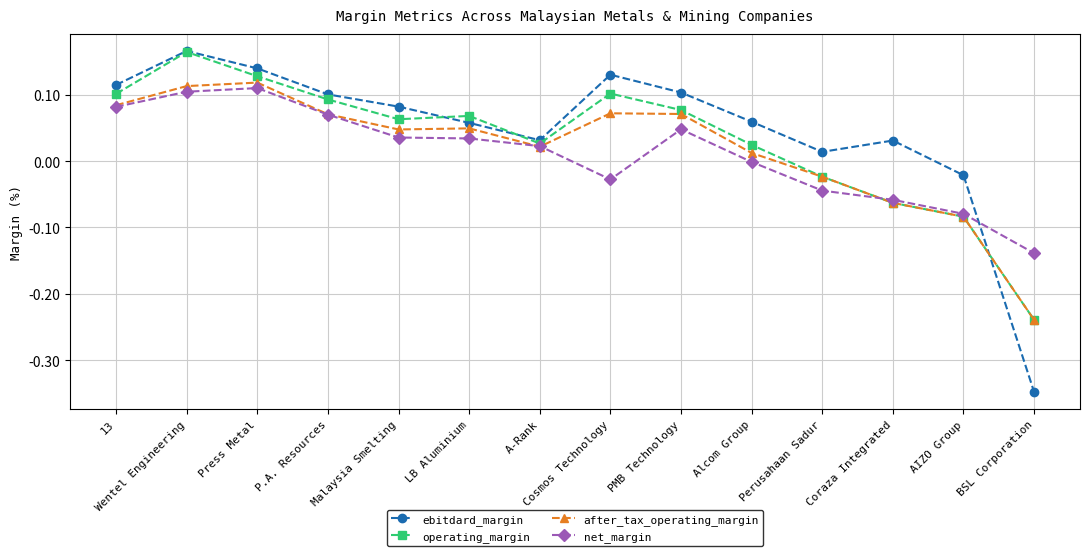

Where does the after_tax_operating_margin series first go above 0?

13